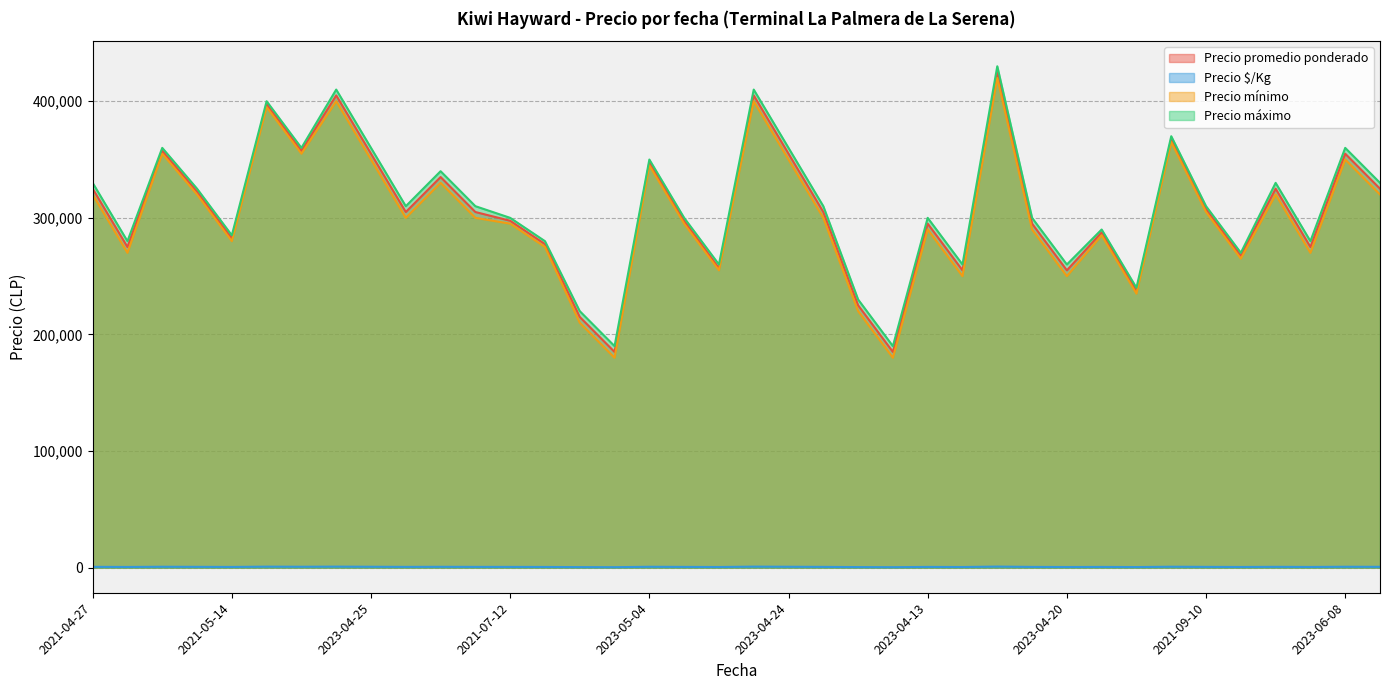

True or false: Precio mínimo and Precio promedio ponderado intersect in this chart.

False